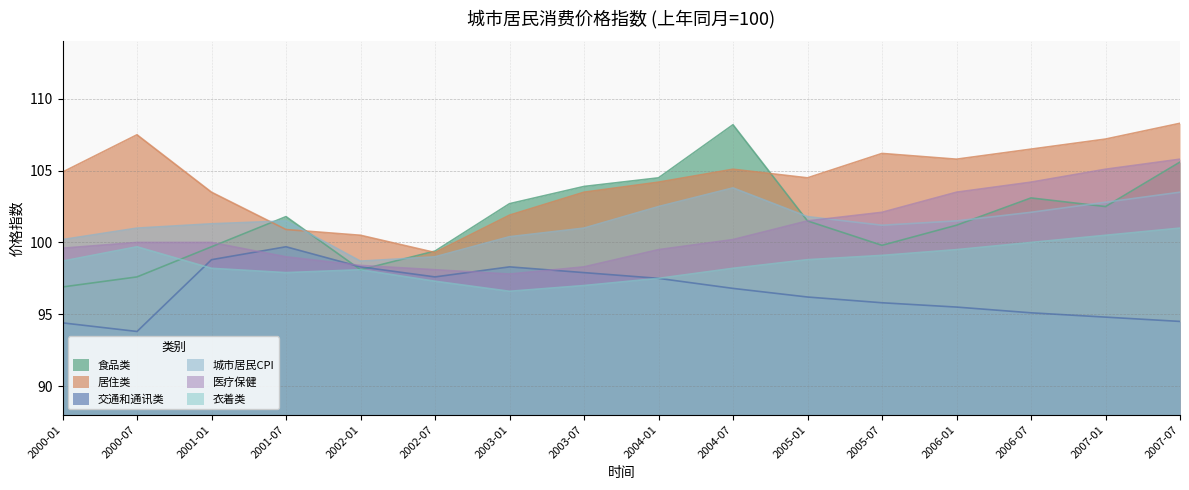

Is the value of 居住类 at 2000-01 greater than the value of 衣着类 at 2001-07?

Yes